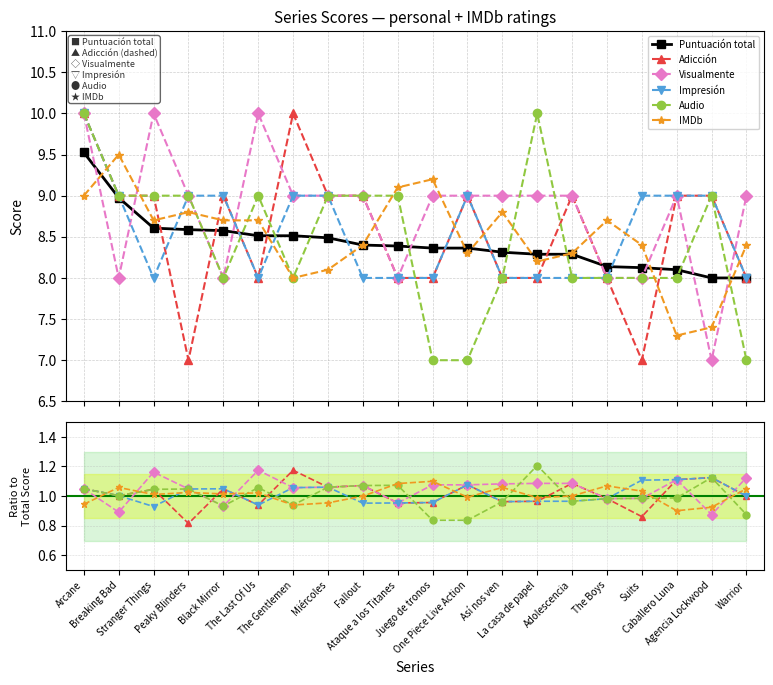

True or false: Impresión has a value of 0.4 at Así nos ven.

False